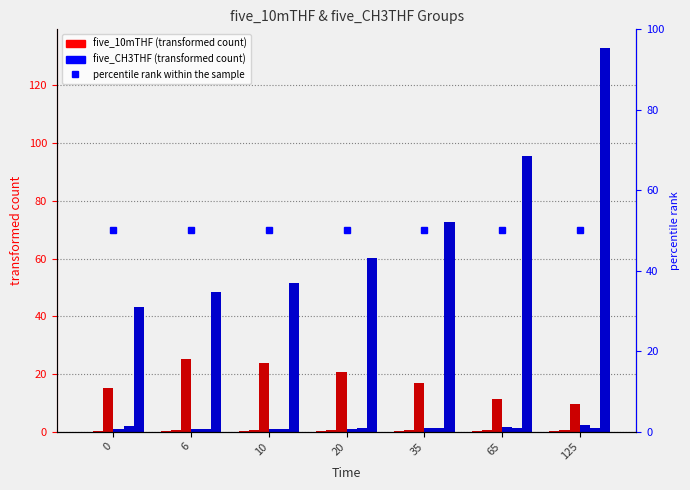

At how many categories does at least one series exceed 104?

1